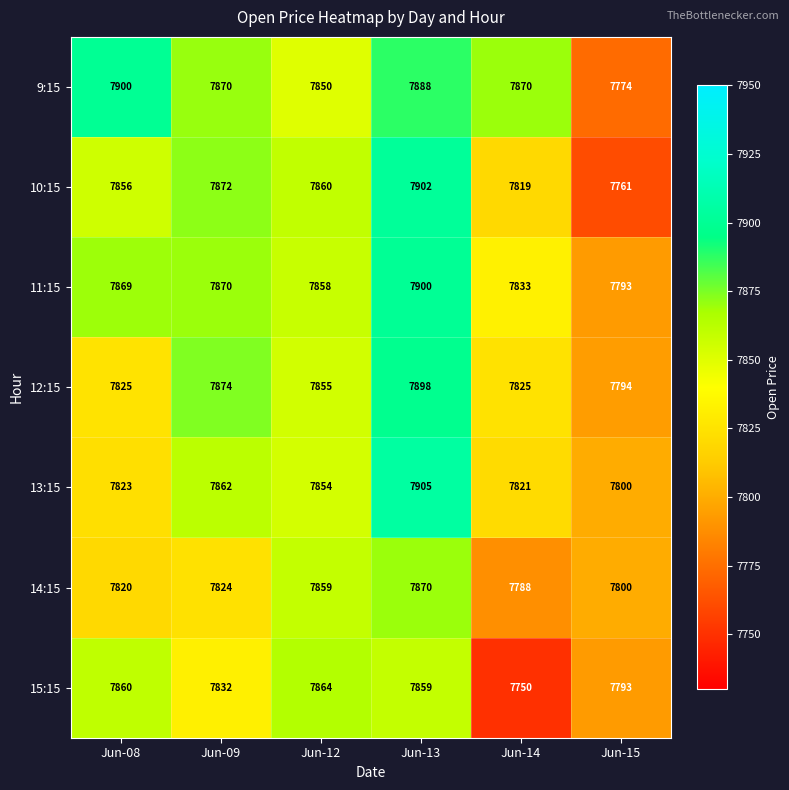

What is the difference between the highest and lowest values at Jun-12?

14